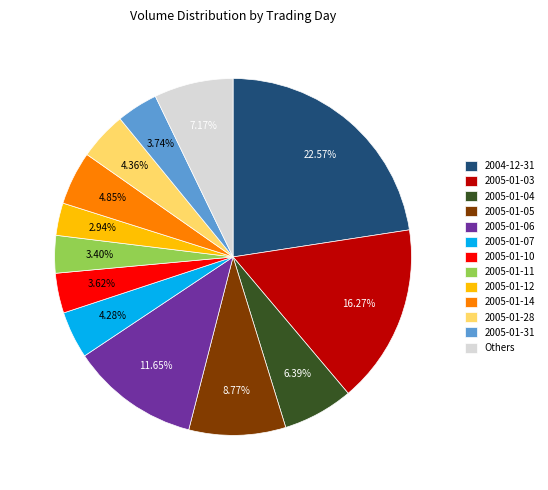

Approximately how many times larger is the value at 2005-01-28 compared to 2005-01-11?

1.3